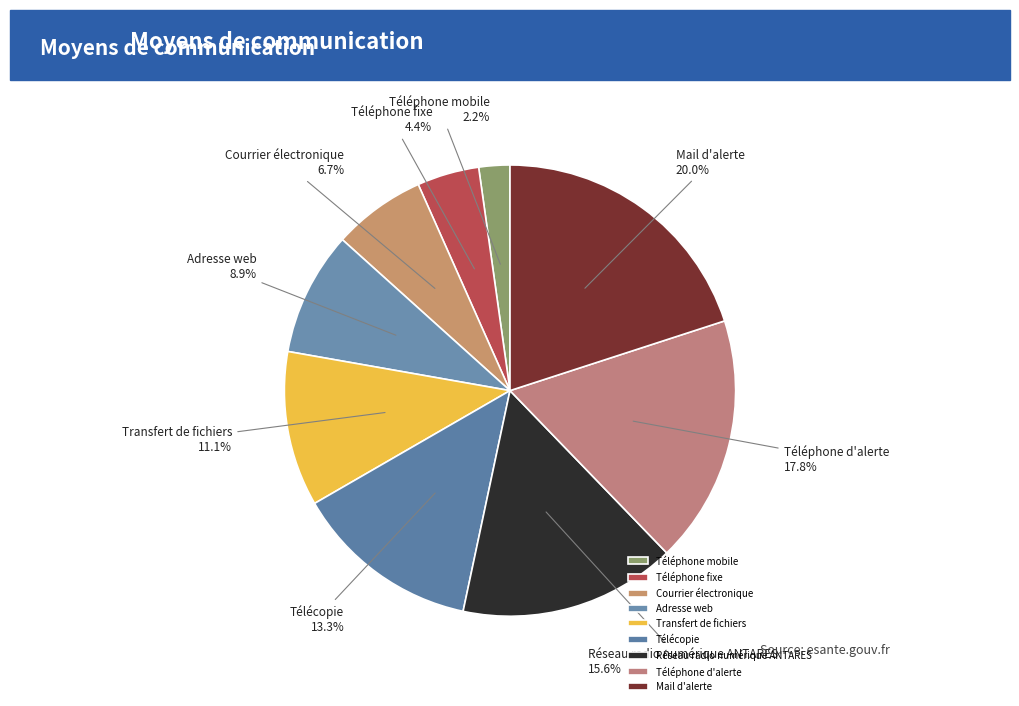

To the nearest percent, what is the difference between the largest and smallest slice percentages?

18%